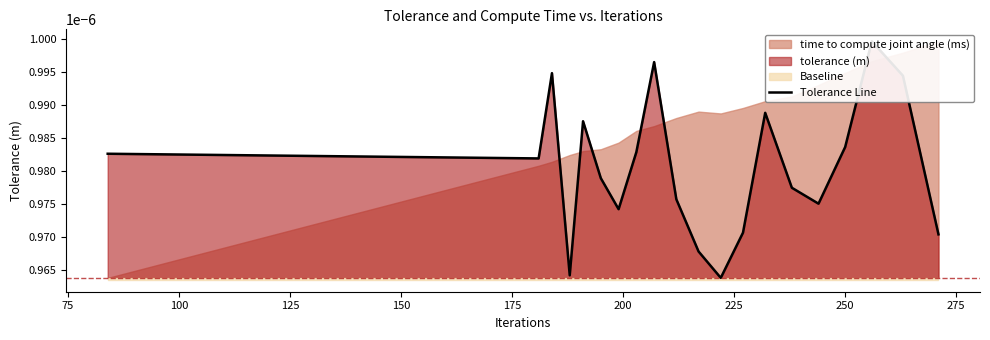

How many points are higher than both their immediate neighbors (excluding endpoints)?

5